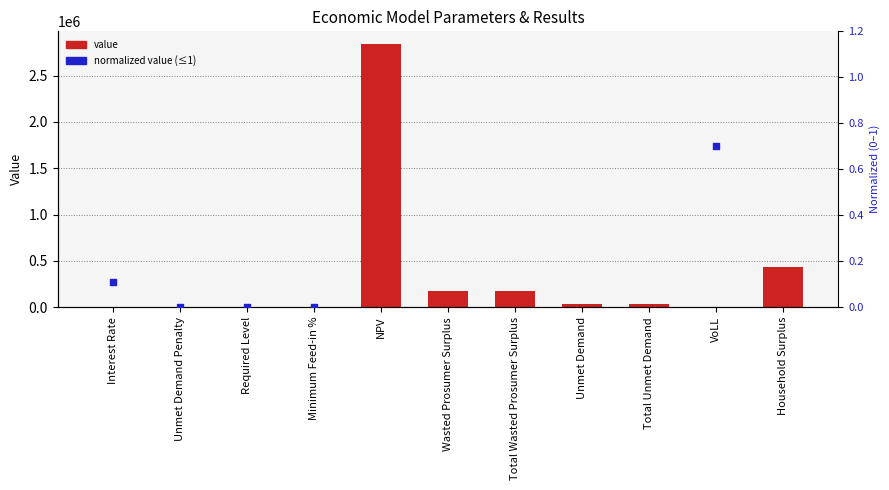

At how many categories does at least one series exceed 2614320?

1